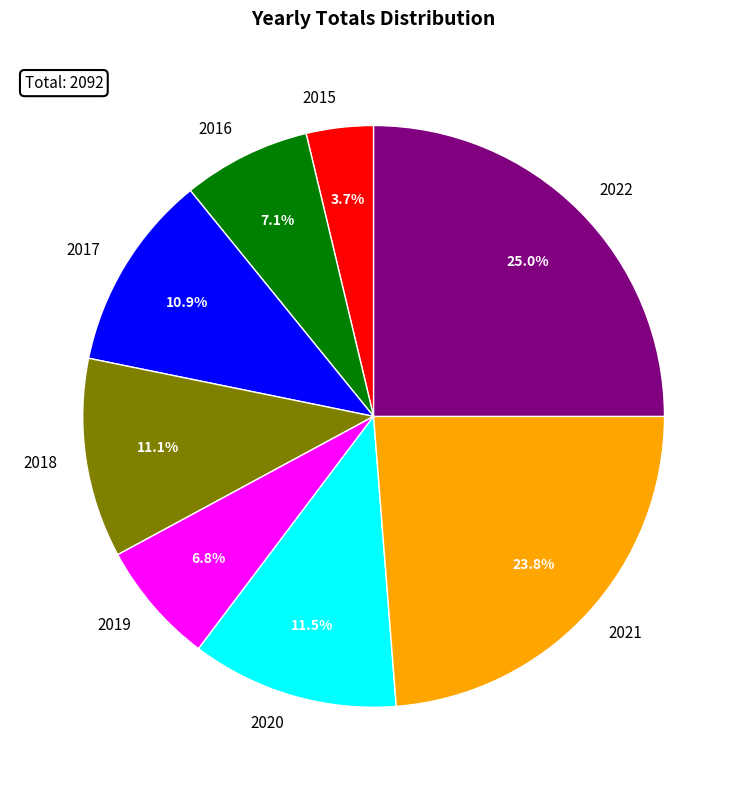

Which slice is the smallest?

2015